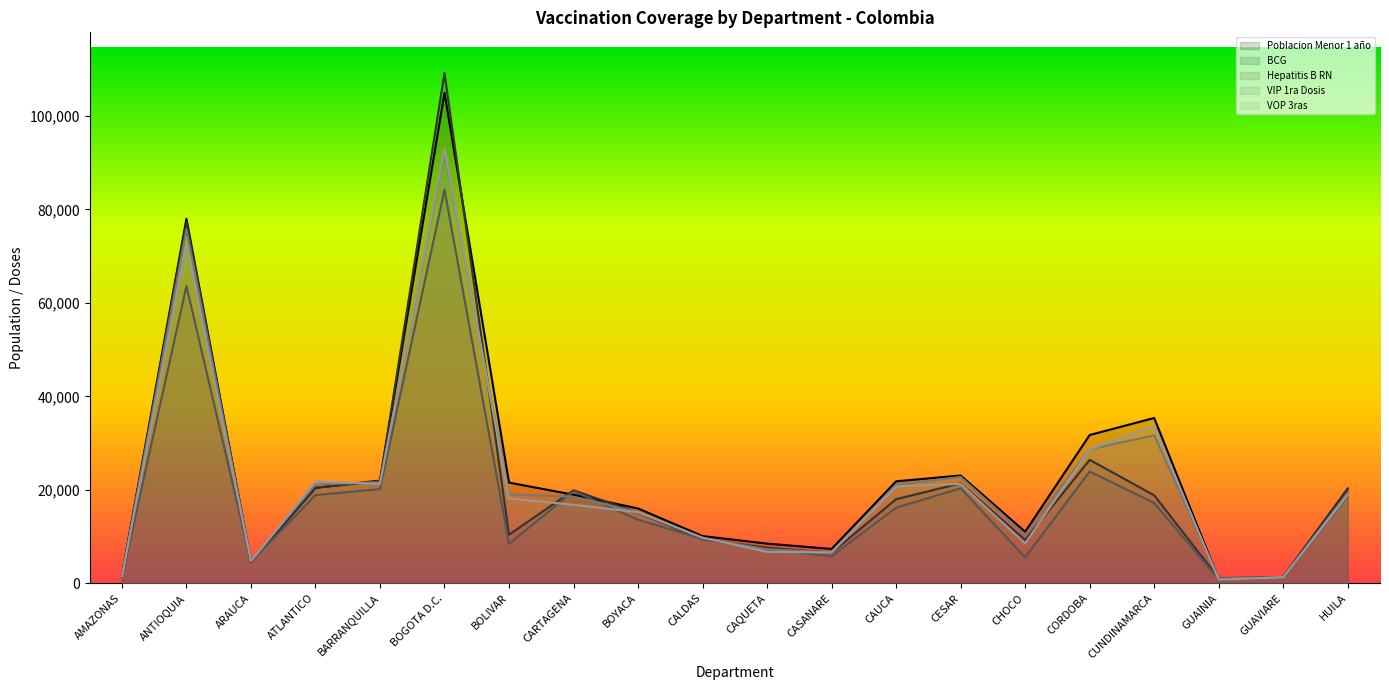

Rank the series at GUAINIA from highest to lowest value.

BCG, VIP 1ra Dosis, Hepatitis B RN, Poblacion Menor 1 año, VOP 3ras